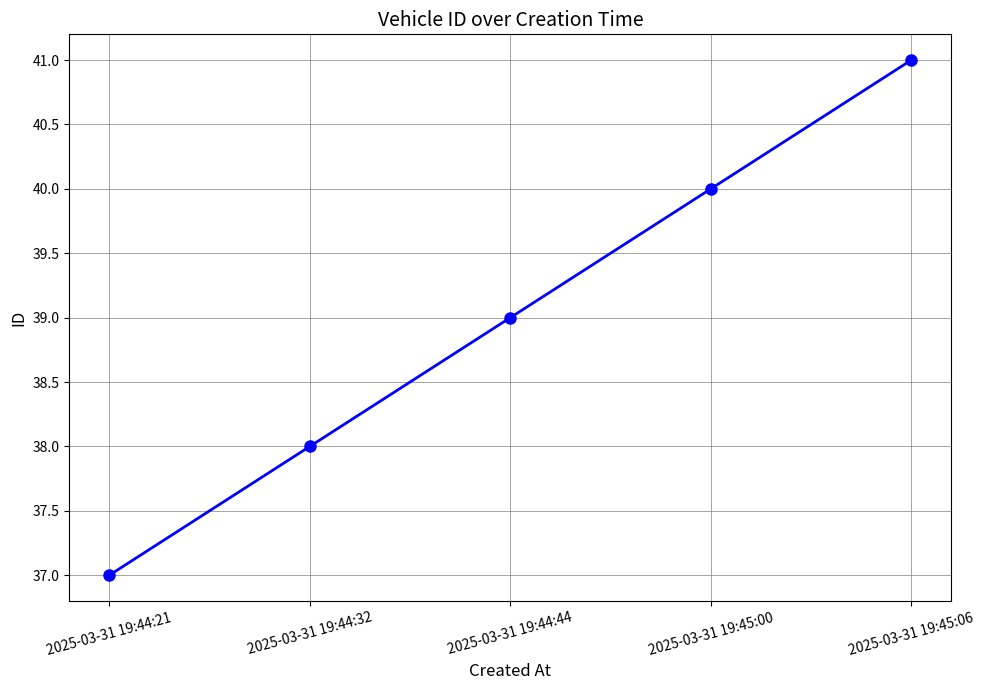

How many data points are less than 39?

2